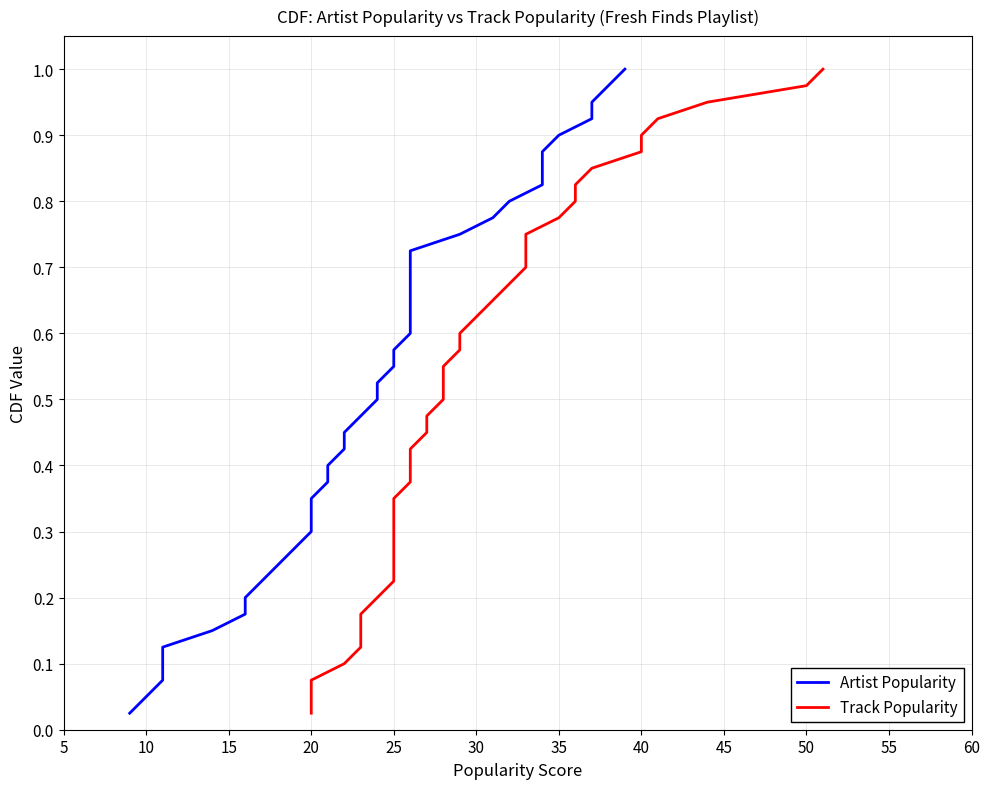

What is the sum of all Track Popularity values?

20.5